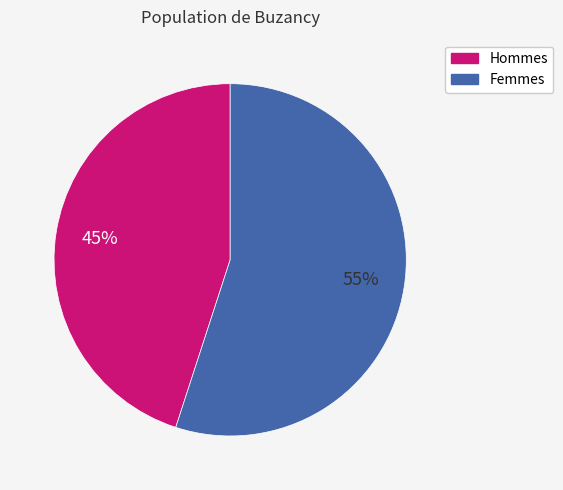

To the nearest percent, what is the average slice percentage?

50%